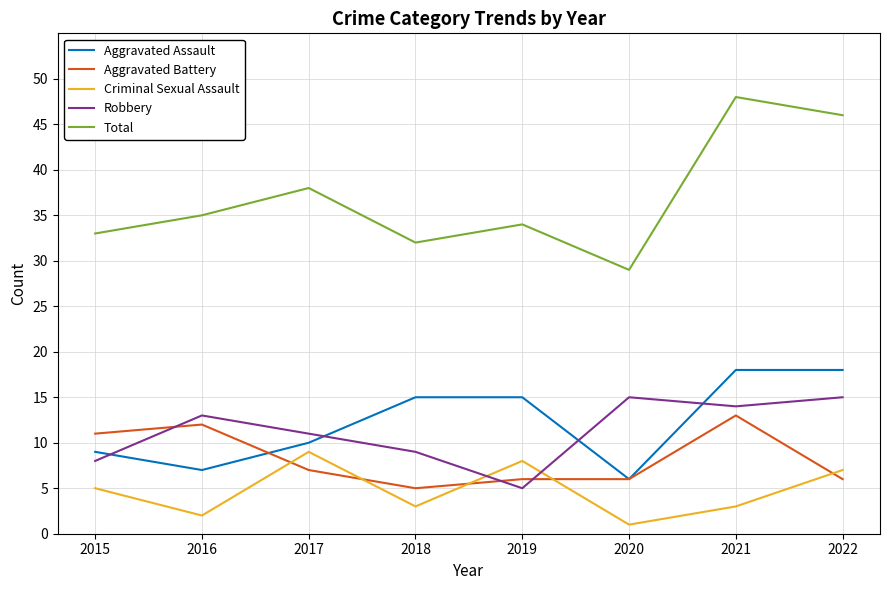

Reading left to right, list all the values displayed in this chart.

Aggravated Assault: 9	7	10	15	15	6	18	18
Aggravated Battery: 11	12	7	5	6	6	13	6
Criminal Sexual Assault: 5	2	9	3	8	1	3	7
Robbery: 8	13	11	9	5	15	14	15
Total: 33	35	38	32	34	29	48	46